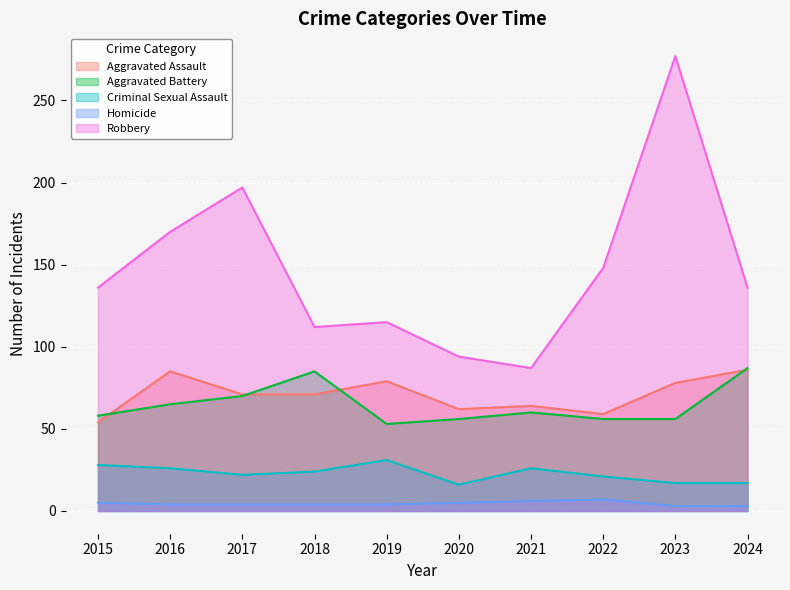

Reading left to right, transcribe all the data shown in this chart.

Aggravated Assault: 54	85	71	71	79	62	64	59	78	86
Aggravated Battery: 58	65	70	85	53	56	60	56	56	87
Criminal Sexual Assault: 28	26	22	24	31	16	26	21	17	17
Homicide: 5	4	4	4	4	5	6	7	3	3
Robbery: 136	170	197	112	115	94	87	148	277	136